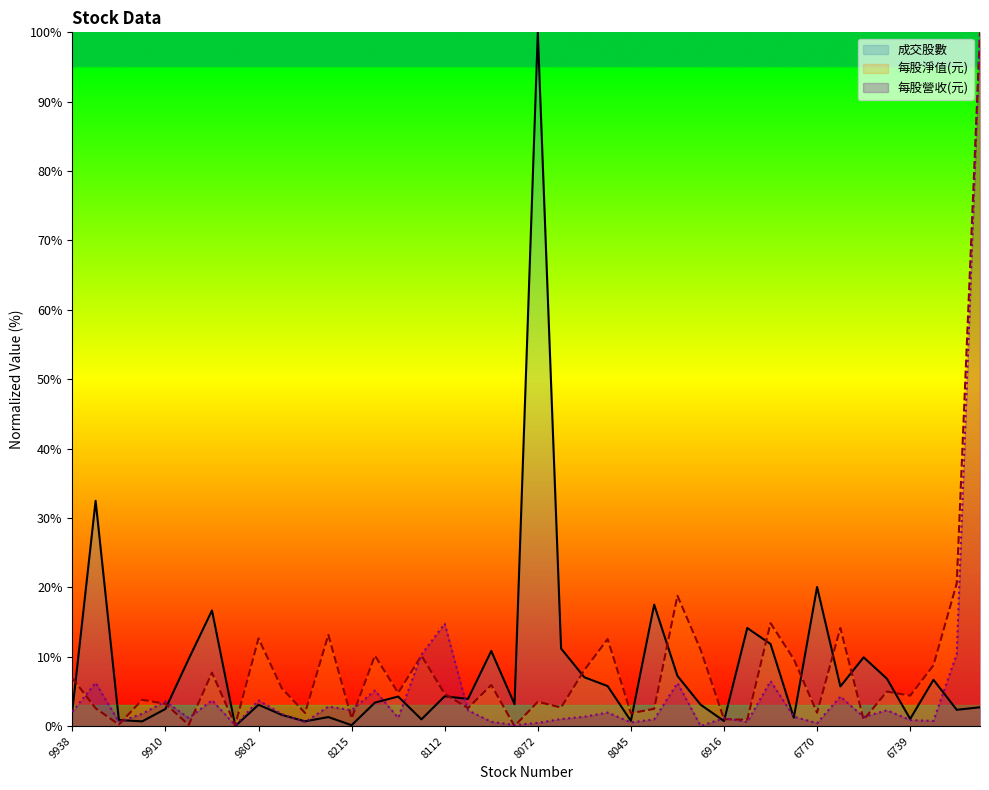

Where is the first local maximum for 成交股數?

9933